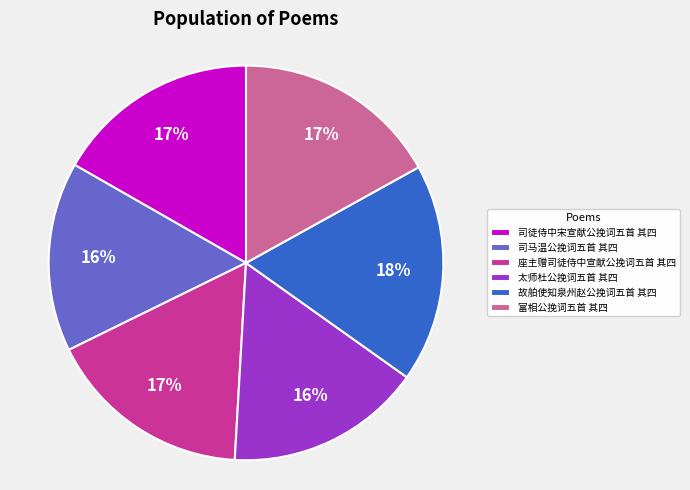

Count the number of slices in the pie.

6